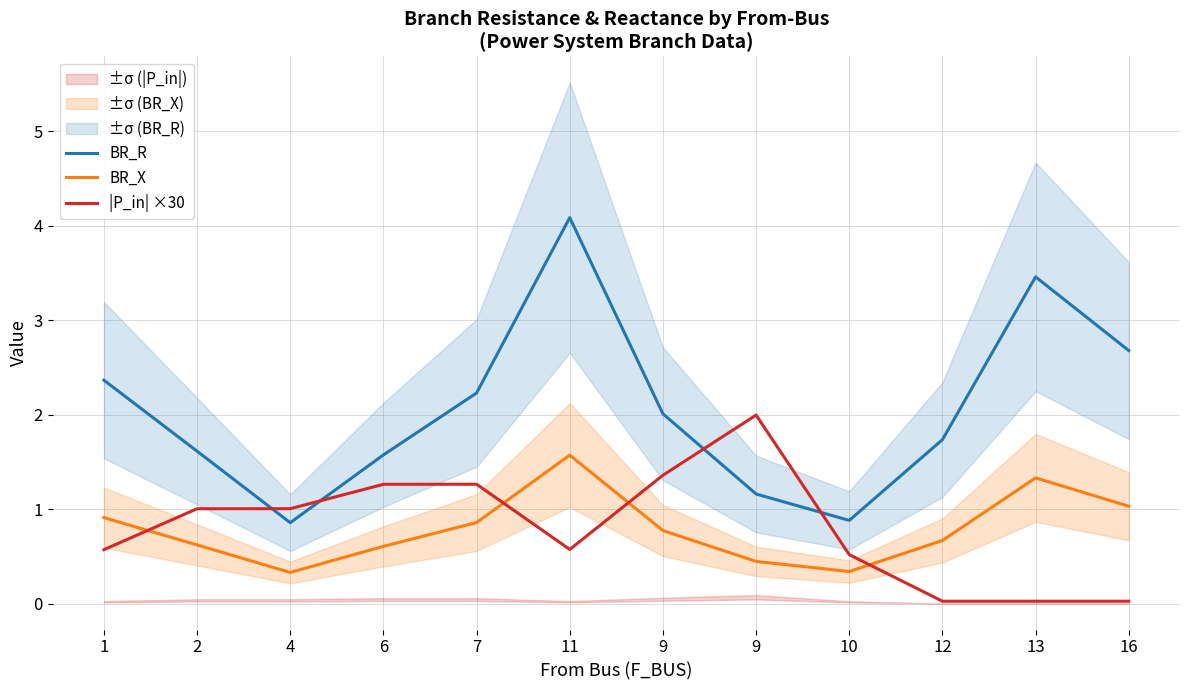

Which has a higher value, 13 or 9?

13